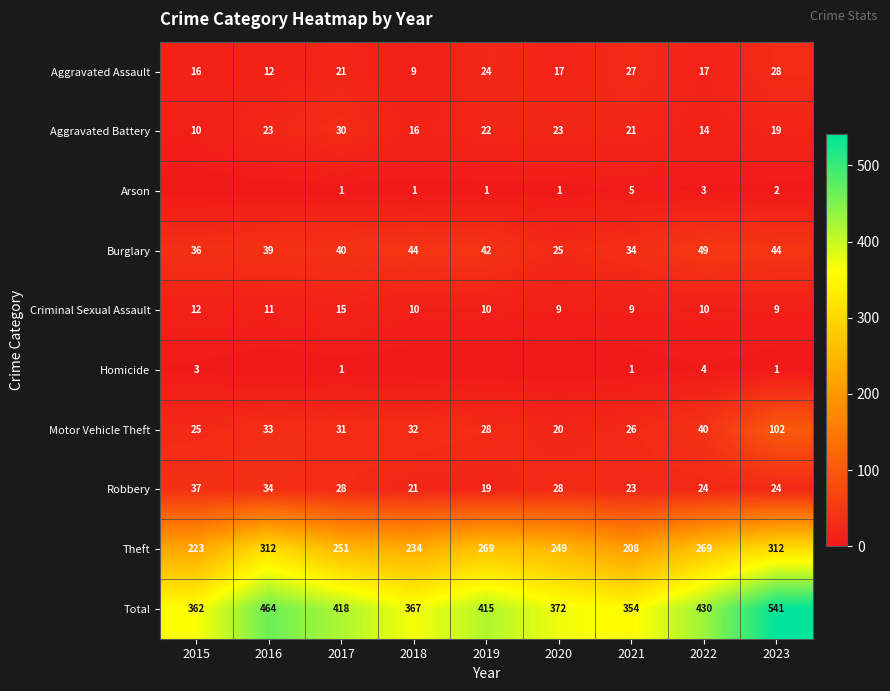

Which category has the lowest value across all series?

2015